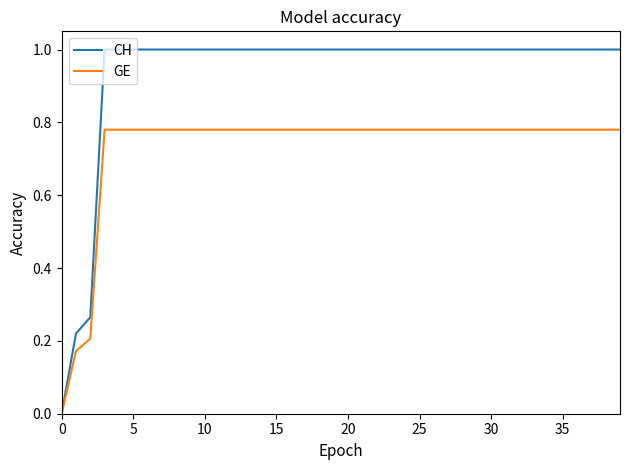

Rank the series by their maximum value, from highest to lowest.

CH, GE